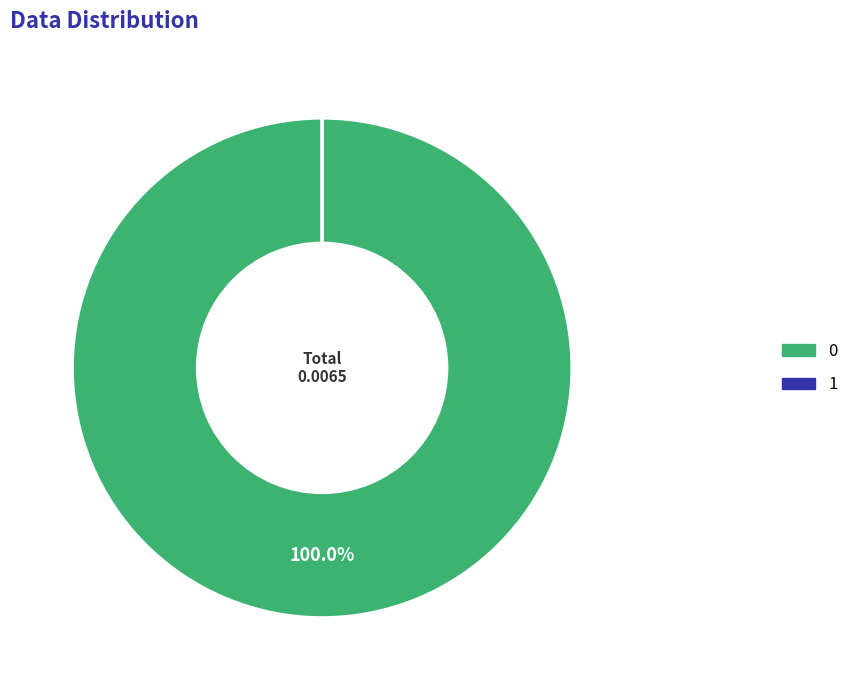

Is there a majority slice in this chart?

Yes